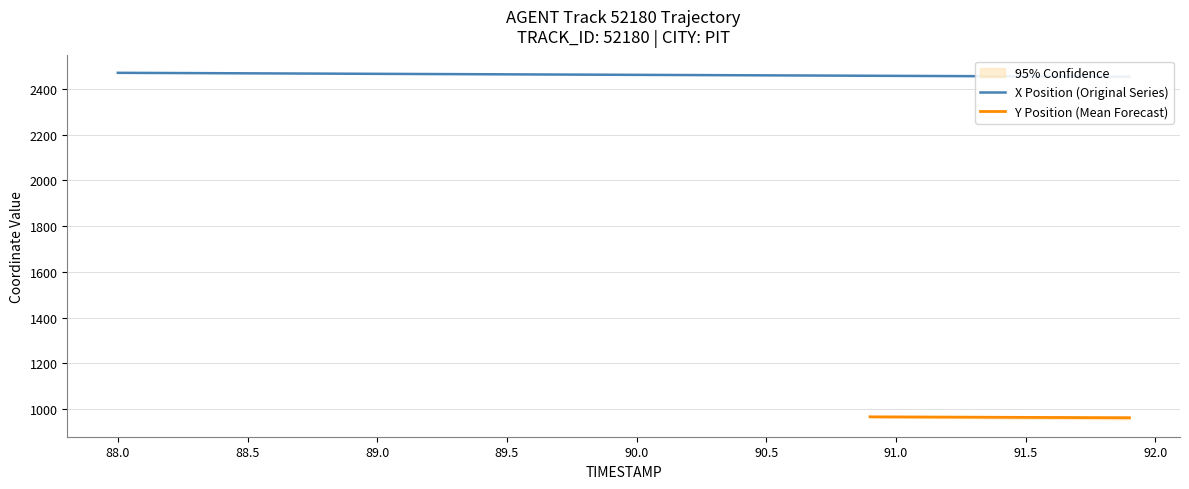

True or false: Y Position (Mean Forecast) has a value of 445.1 at 91.5.

False